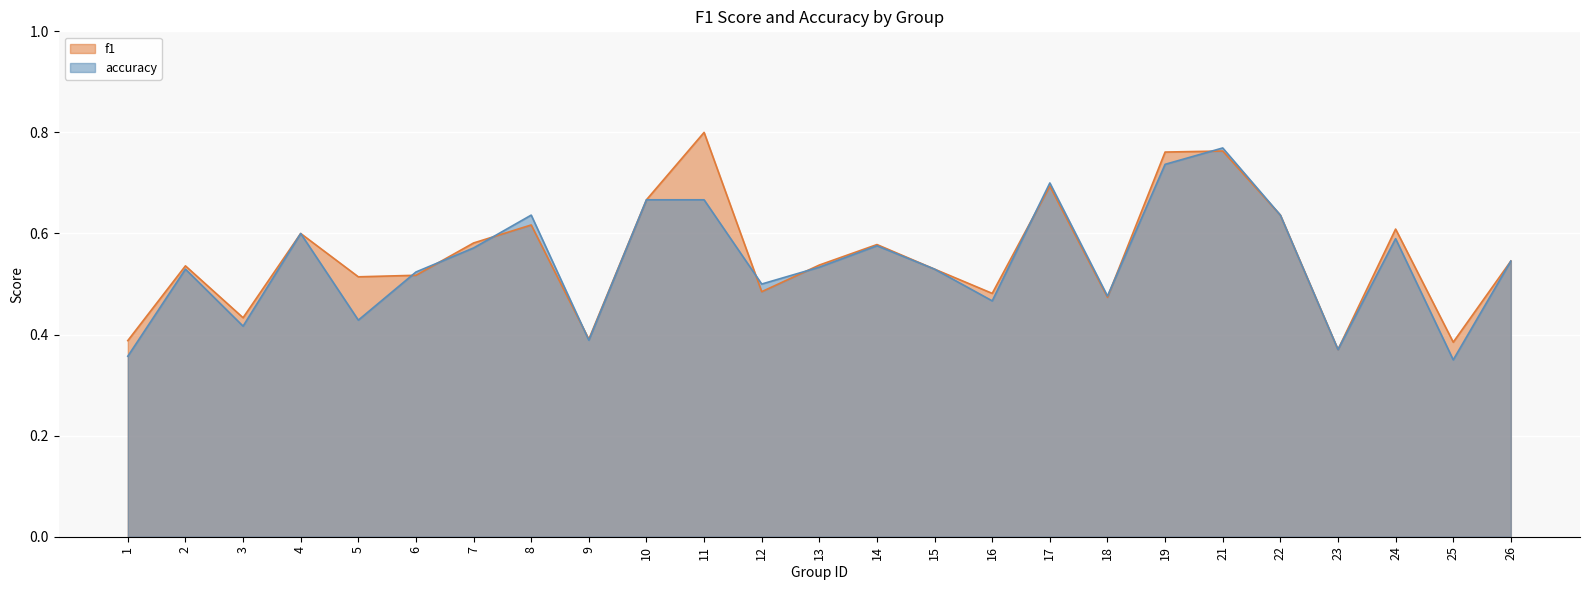

Which has a higher value, 3 or 11?

11